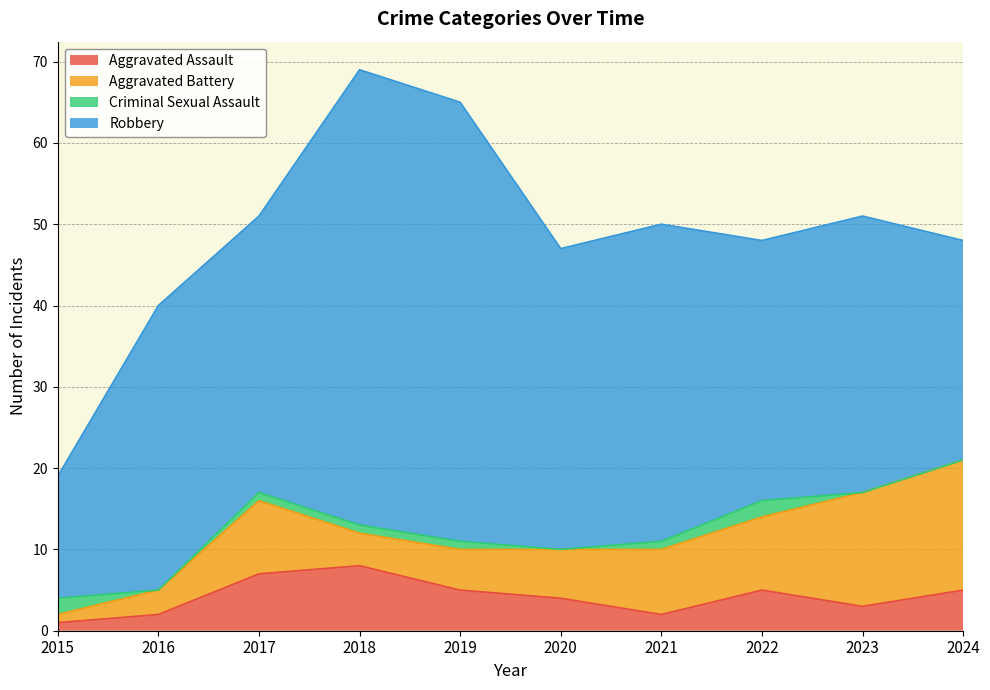

The value of Aggravated Battery at 2020 is 6. True or false?

True